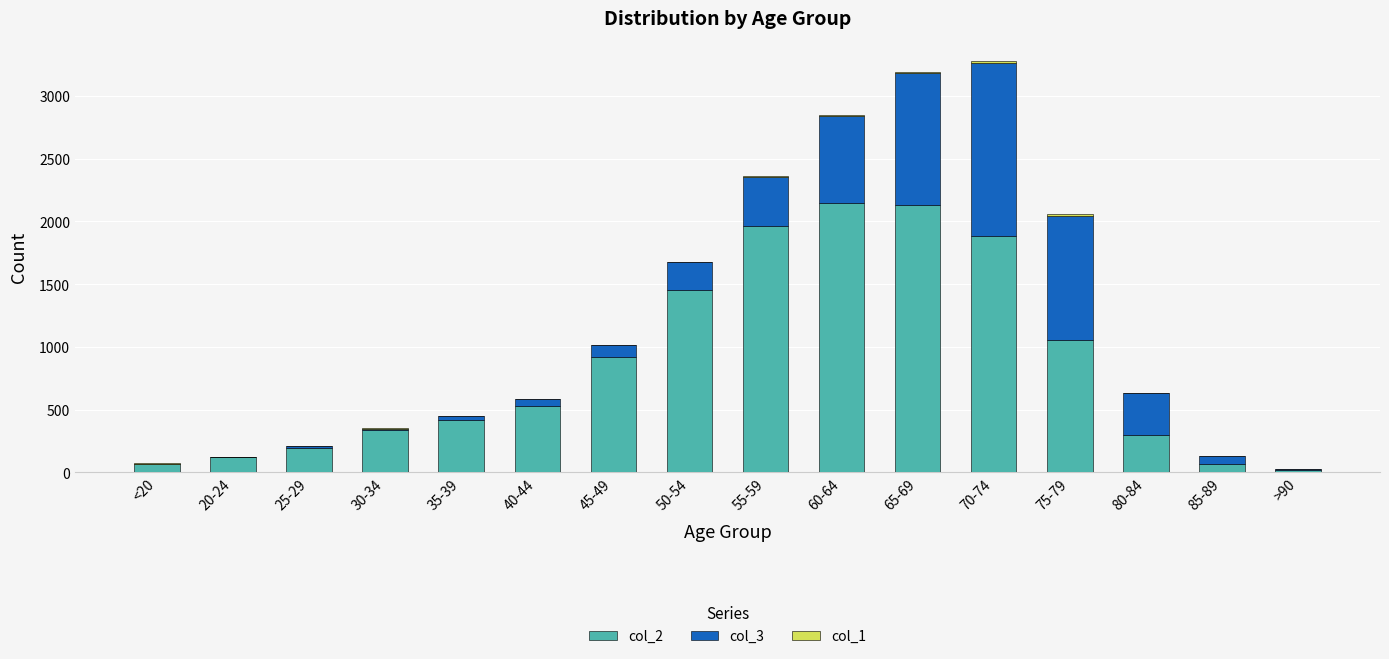

The value of col_2 at 35-39 is 420. True or false?

True